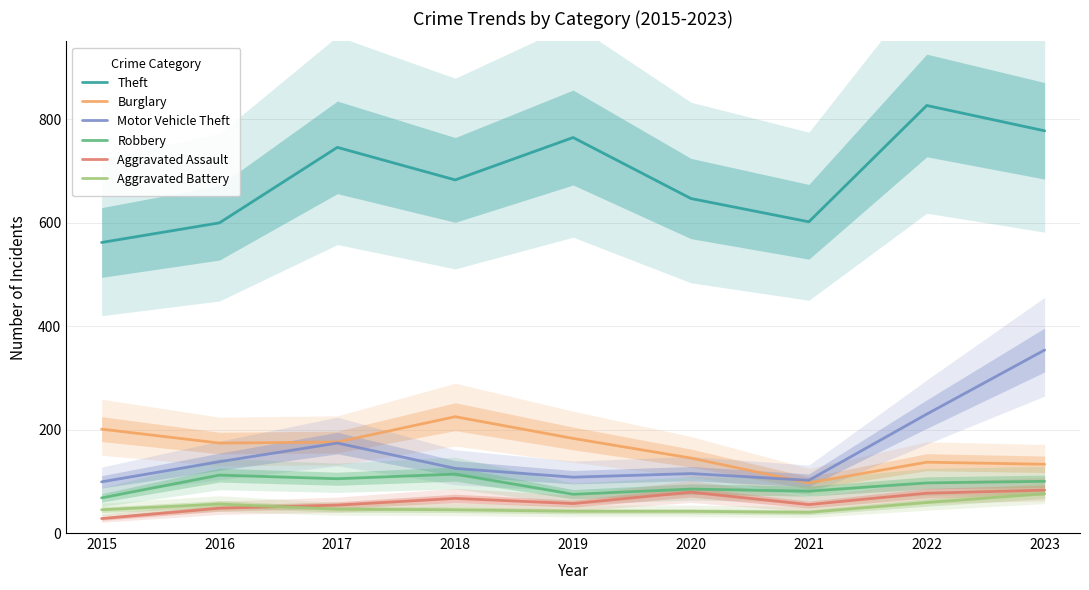

Read the Motor Vehicle Theft value at 2017, to the nearest 50.

150